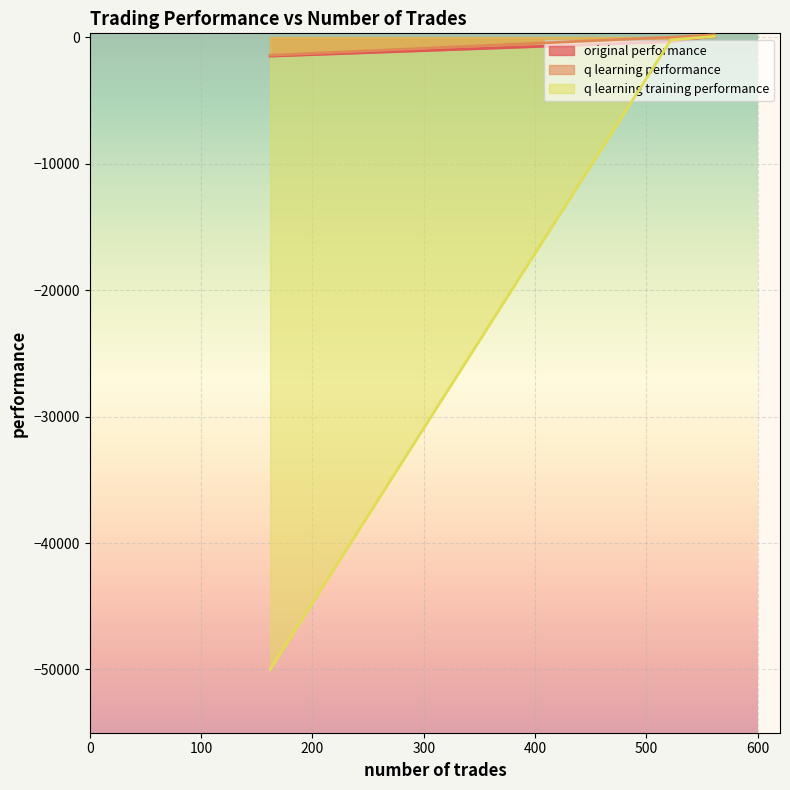

What is the label of the 3rd point from the left?

162